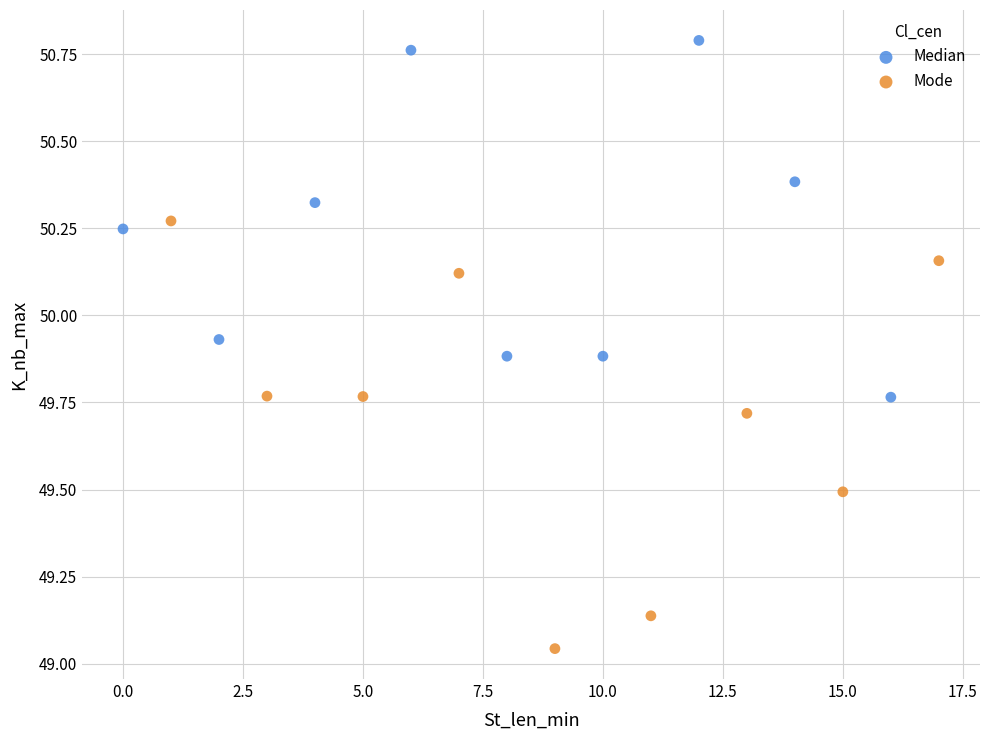

What are all the series names shown in the legend?

Median, Mode